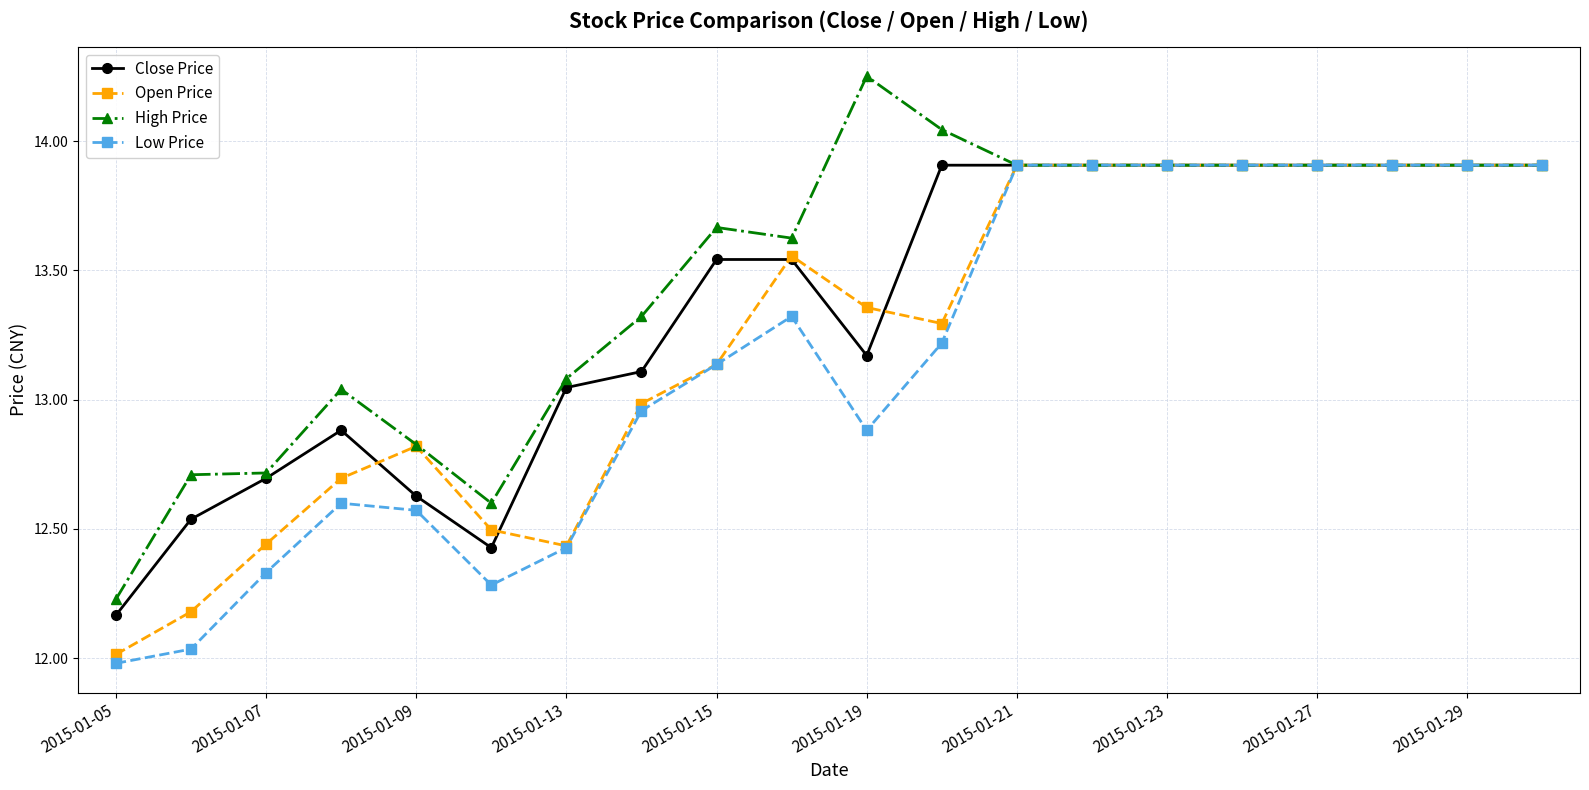

What is the highest value of the Close Price series?

13.9